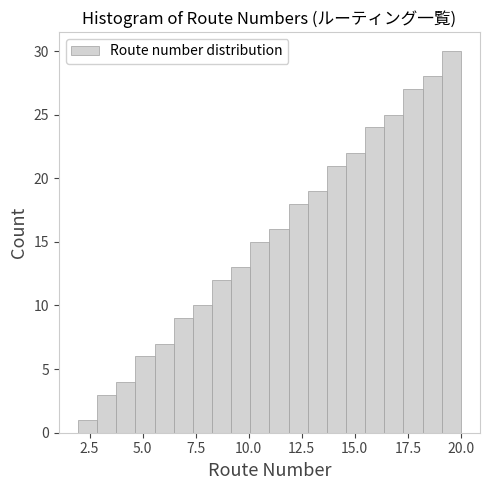

Read against the x-axis, roughly where is the centre of the tallest bar?

19.5